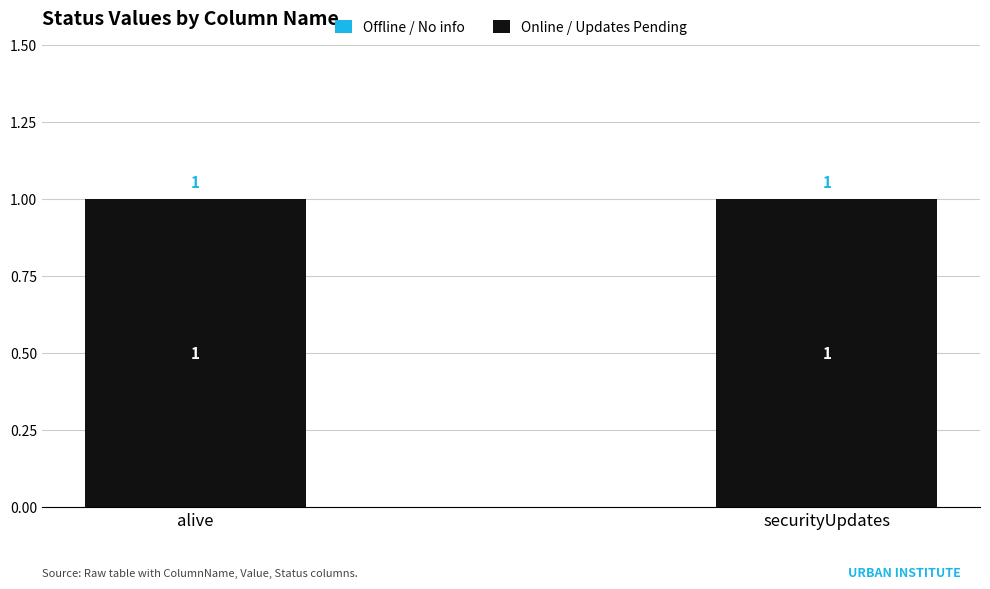

The Offline / No info series shows 0 at securityUpdates. True or false?

True